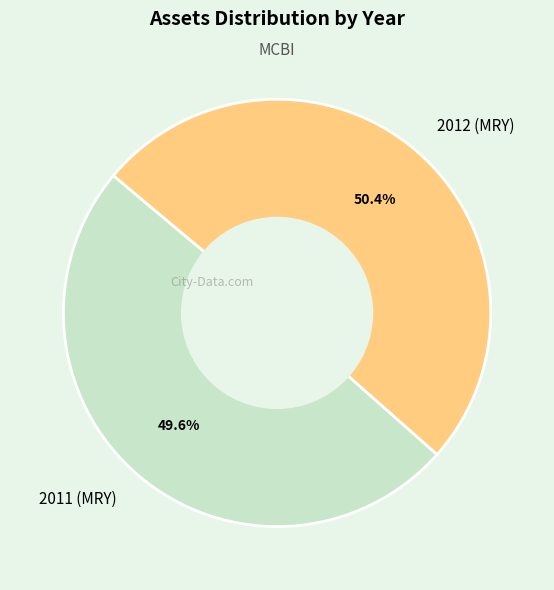

How many segments does this pie chart have?

2